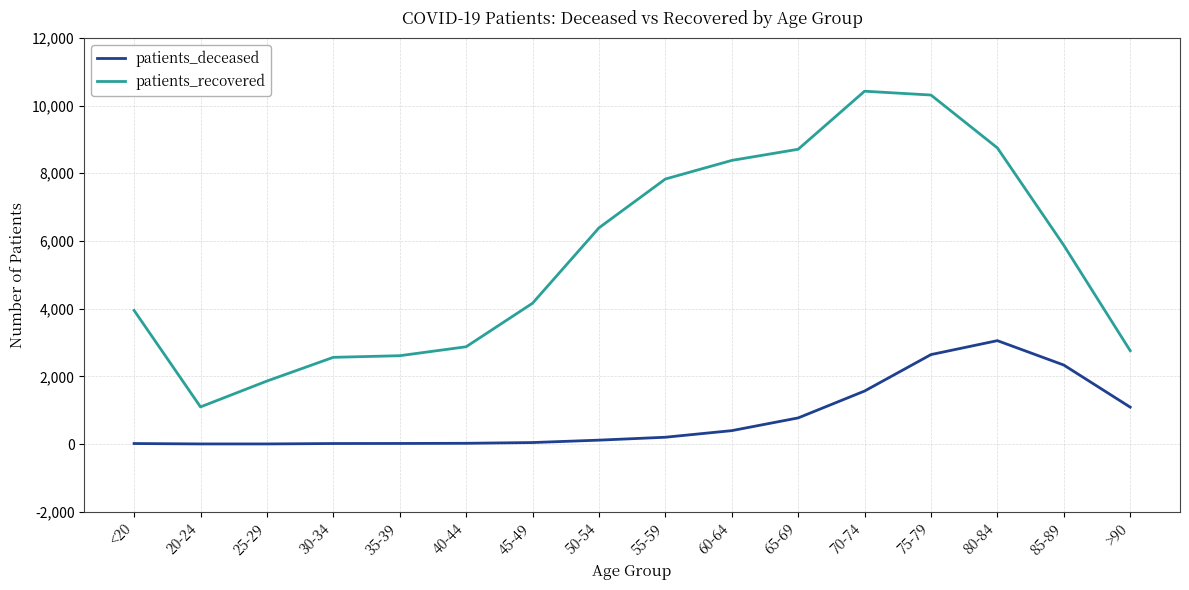

The value of patients_recovered at >90 is 2758. True or false?

True